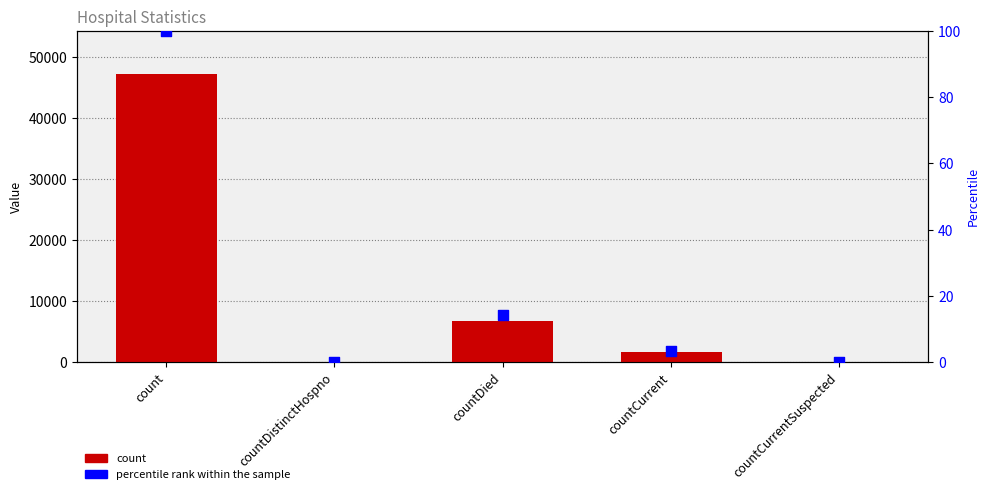

At how many categories does at least one series exceed 36434?

1